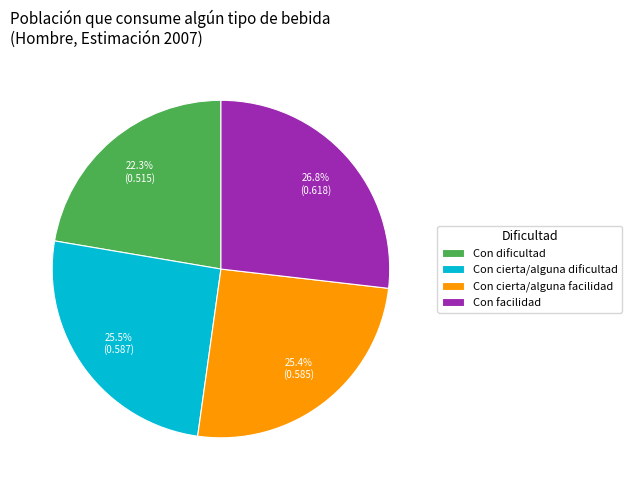

To the nearest percent, what is the combined percentage of Con cierta/alguna dificultad and Con cierta/alguna facilidad?

51%